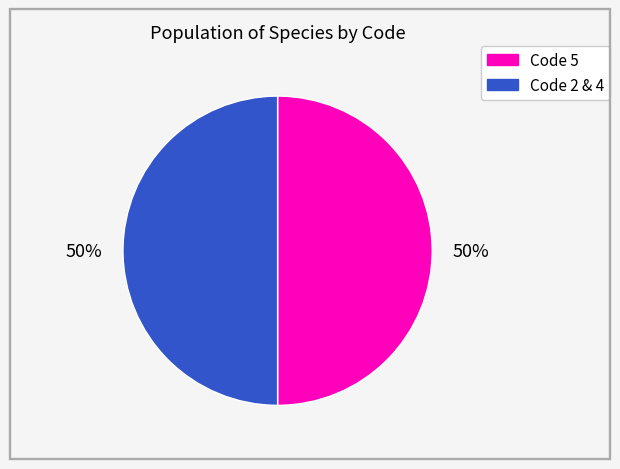

To the nearest percent, what is the average slice percentage?

50%